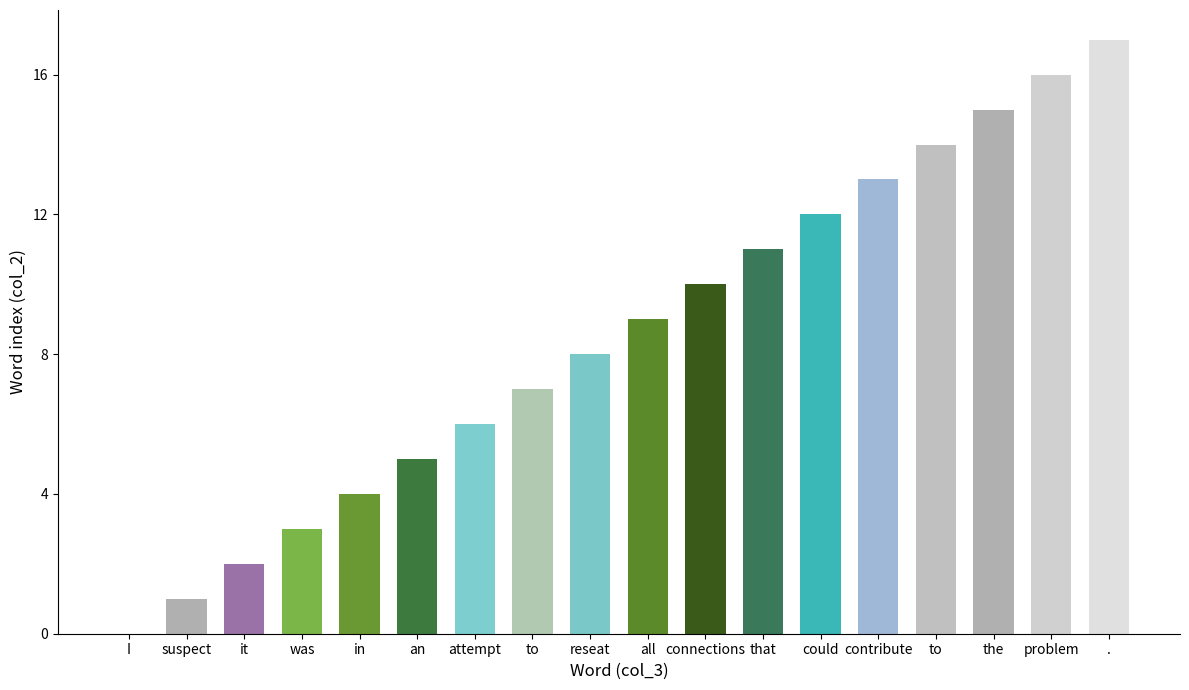

What is the maximum value shown in the chart?

17